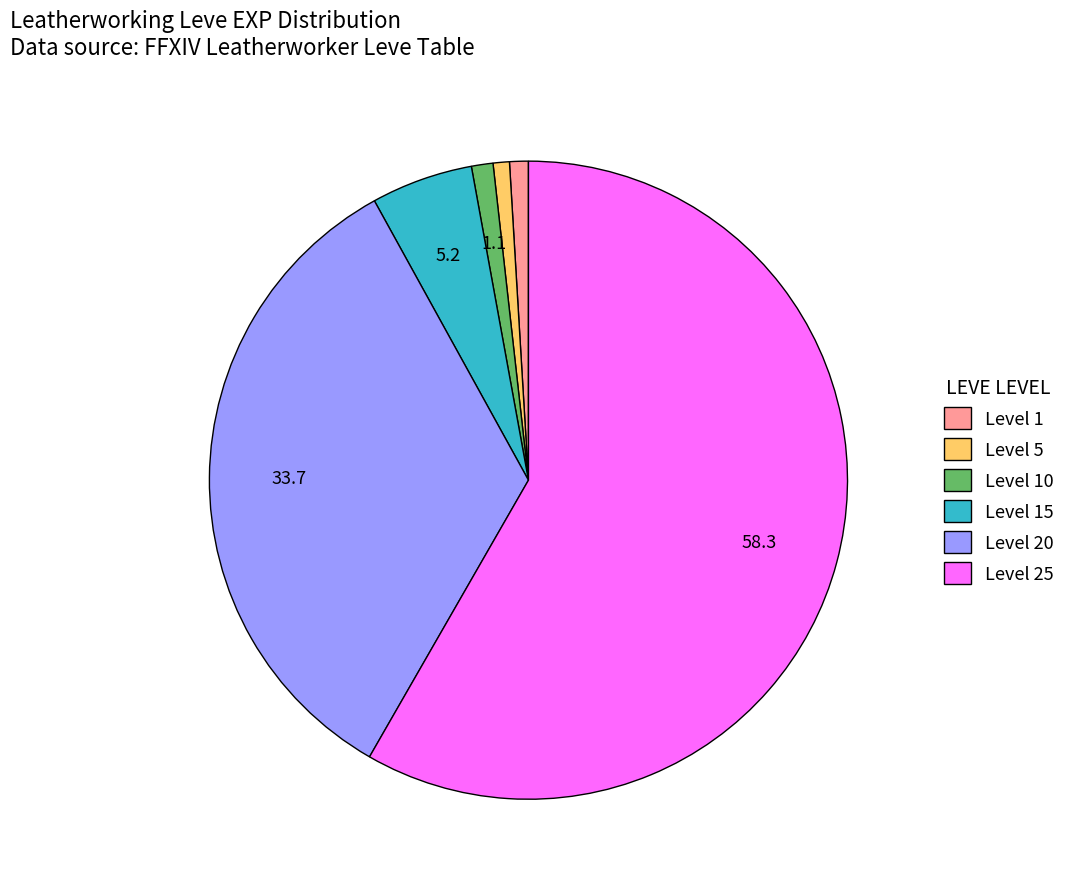

Between Level 25 and Level 15, which is larger?

Level 25